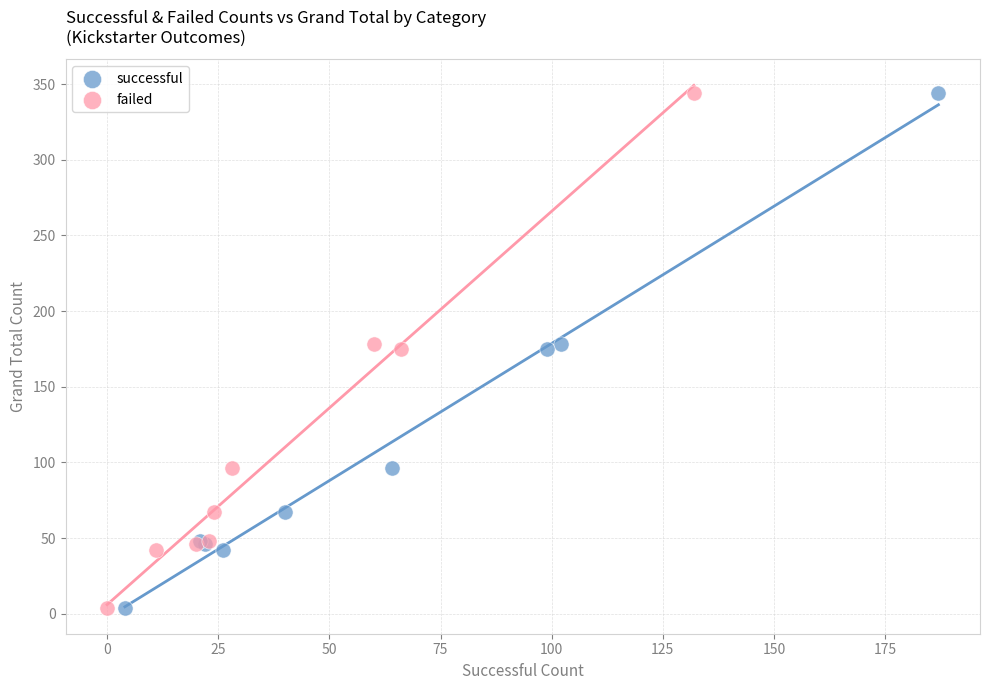

What are all the series names shown in the legend?

successful, failed